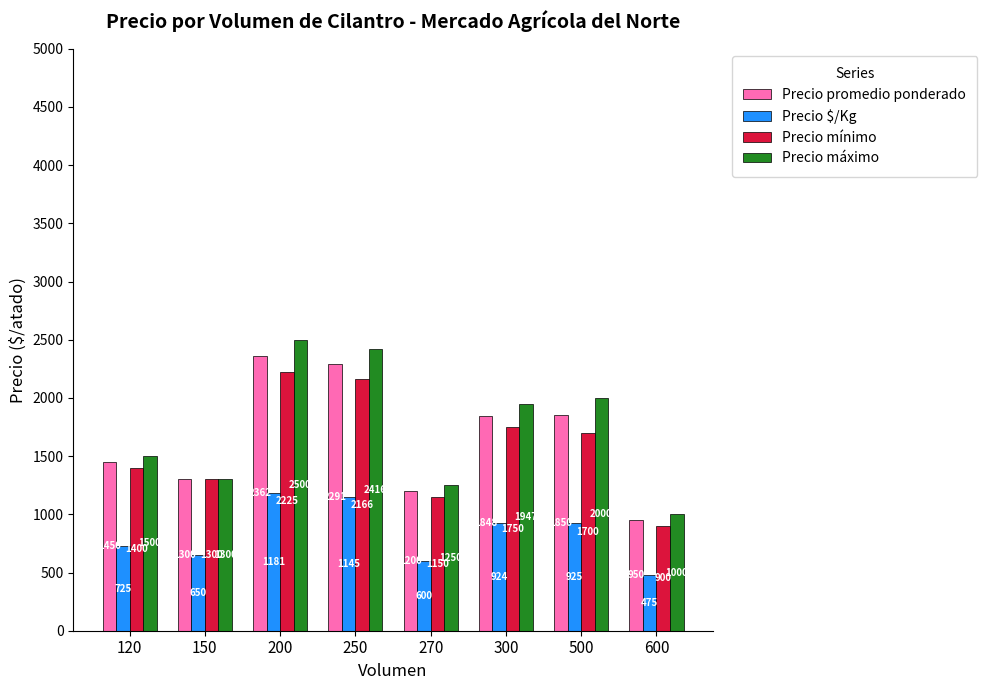

At which label is Precio $/Kg closest to 828?

300